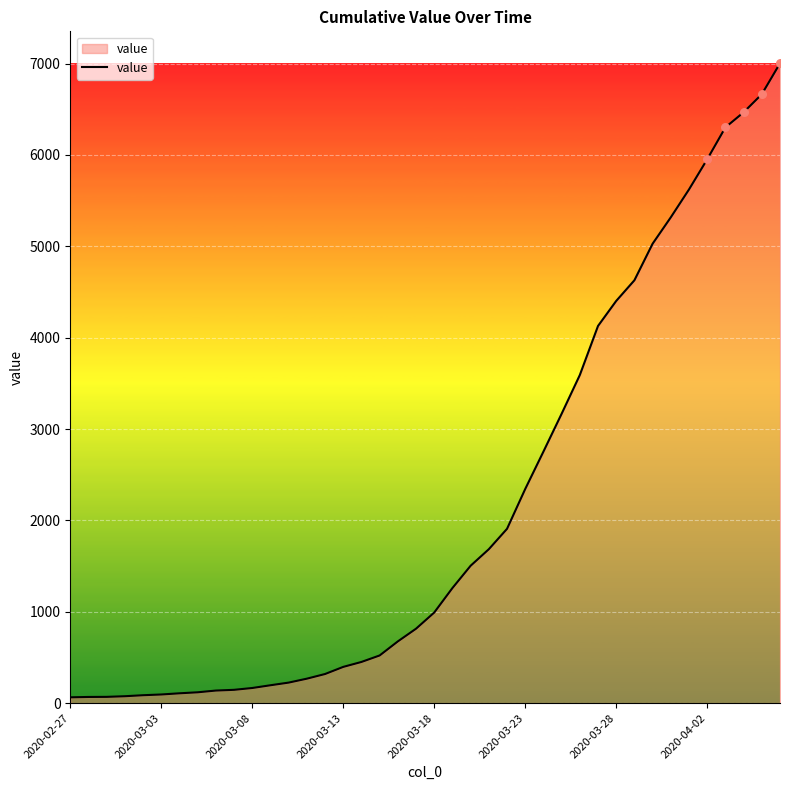

What is the difference between the maximum and minimum values?

6938